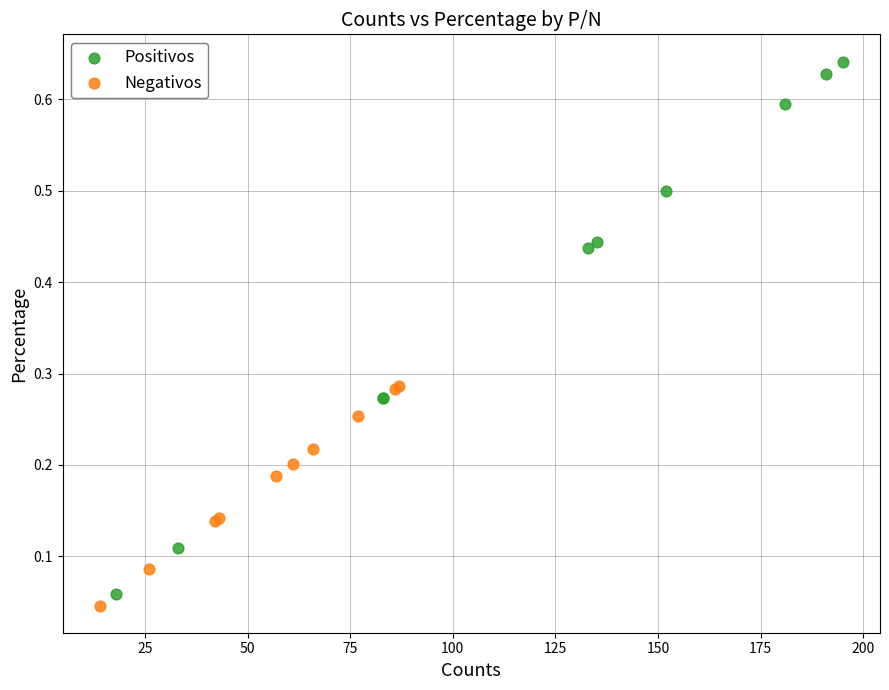

What are all the series names shown in the legend?

Positivos, Negativos